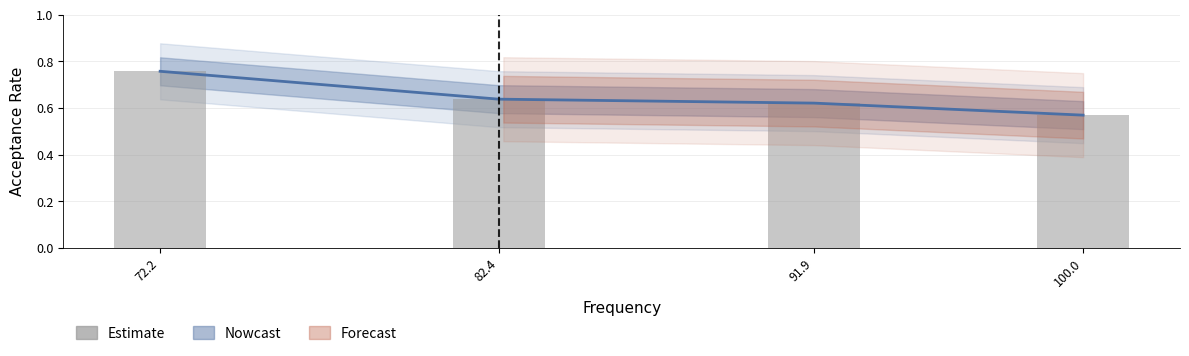

Which category has the highest value across all series?

72.2